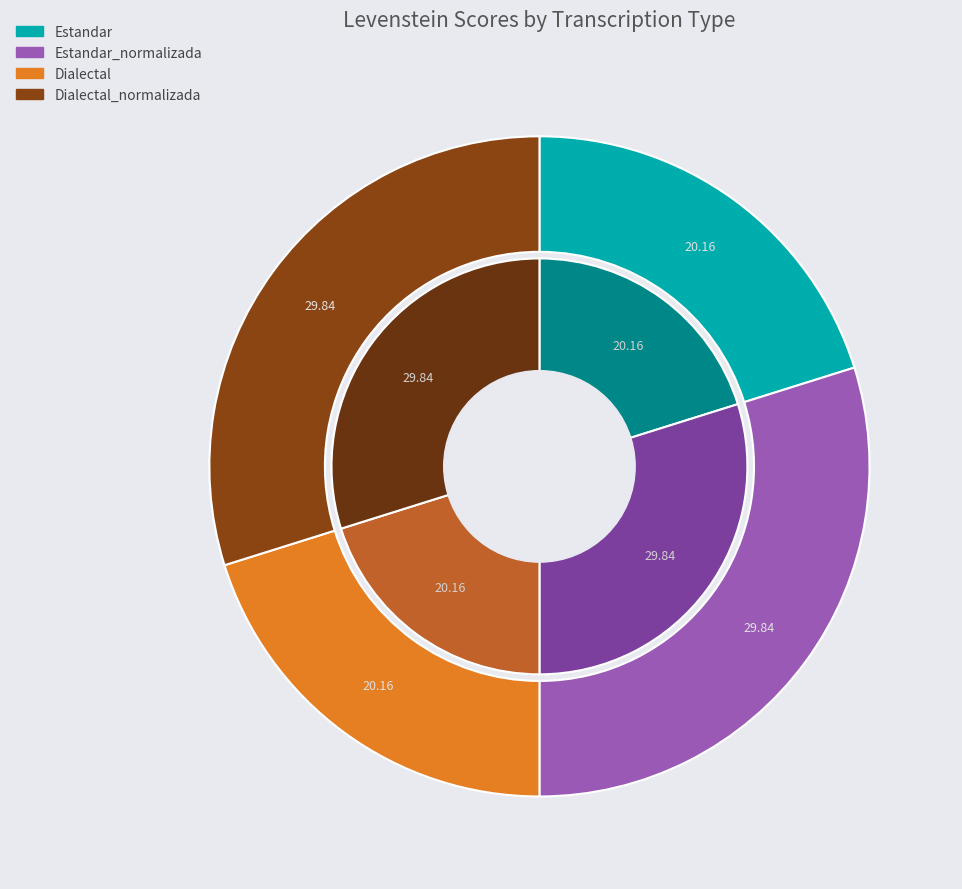

Is Dialectal the majority of the pie?

No